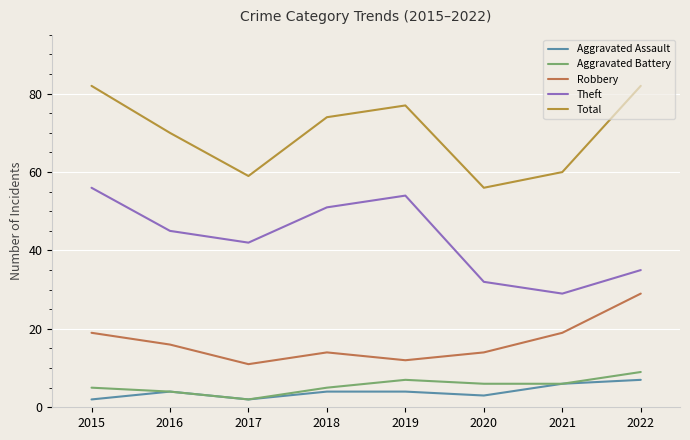

At which label is Aggravated Battery closest to 5?

2015